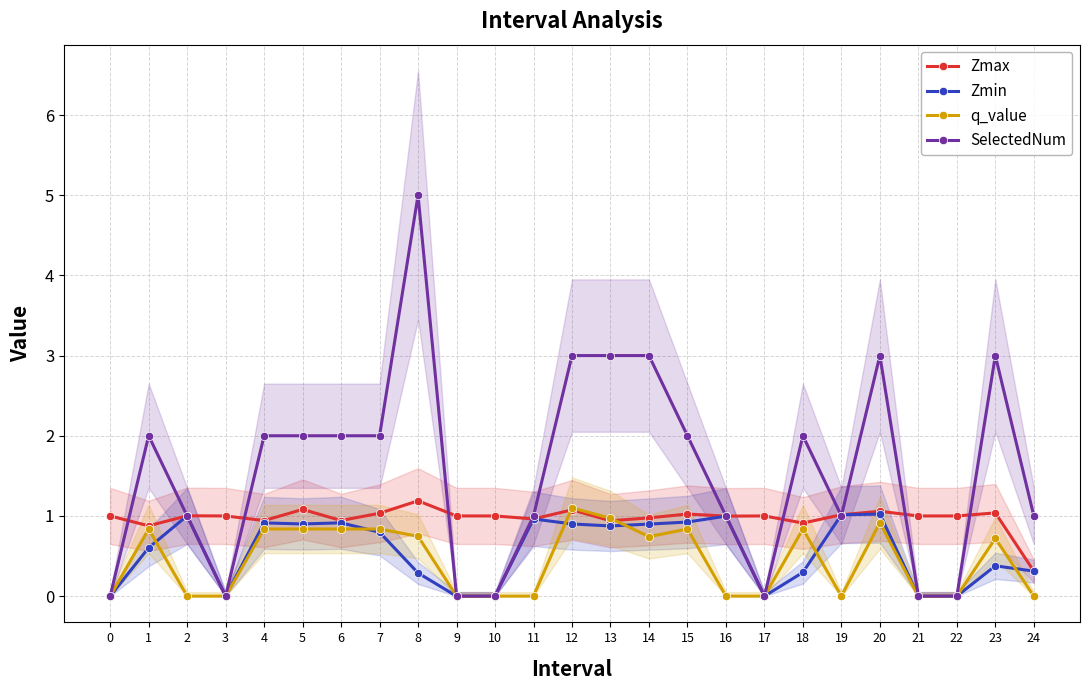

What is the sum of all SelectedNum values?

39.0